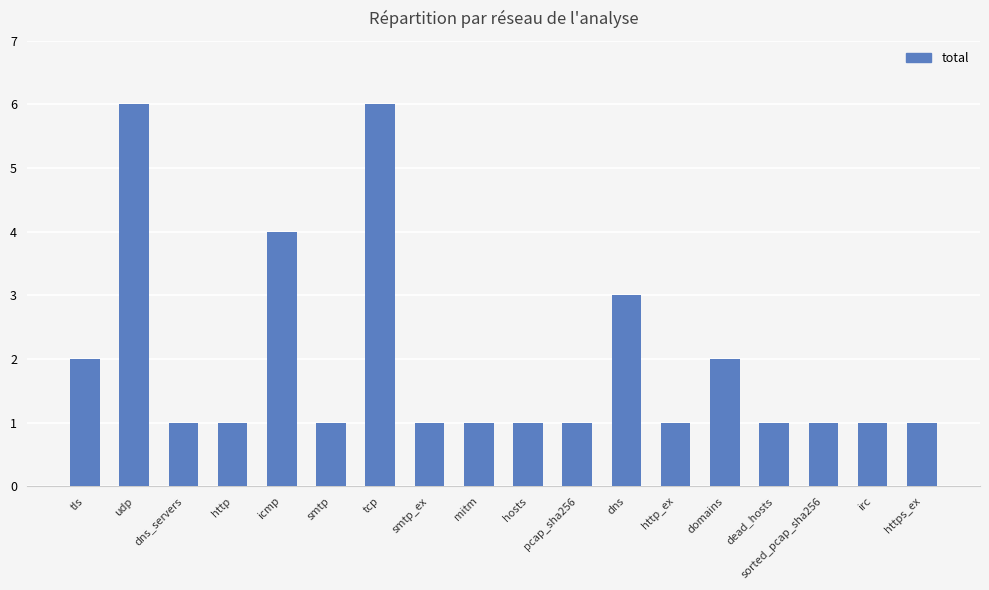

Is it true that the value at domains is 2?

True